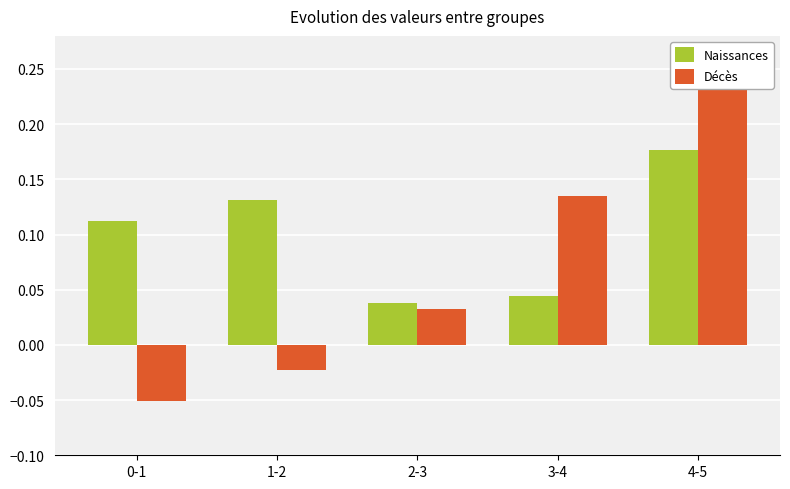

True or false: Naissances has a value of 0.1 at 2-3.

False